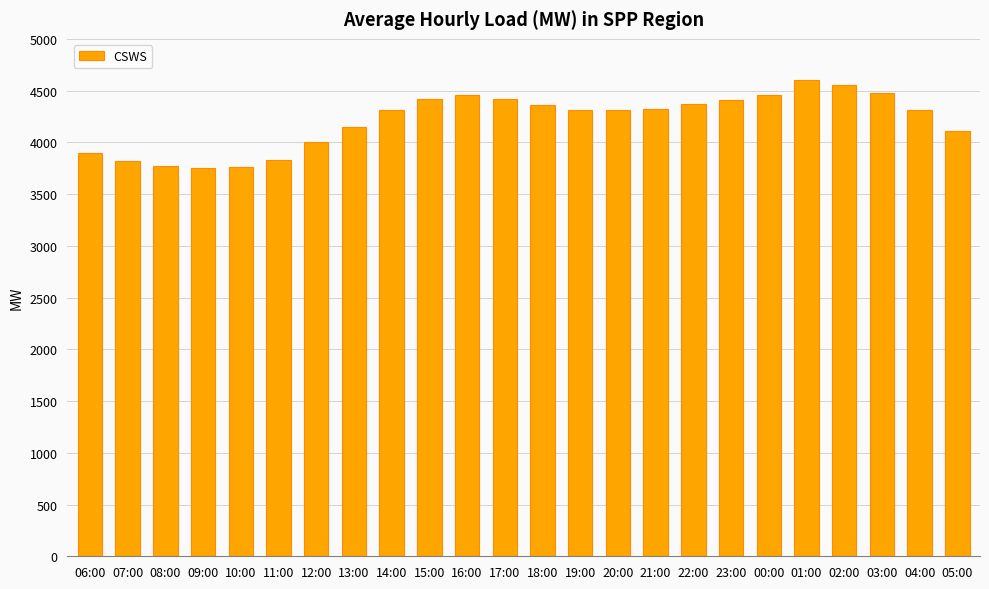

What is the label of the 11th bar from the left?

16:00